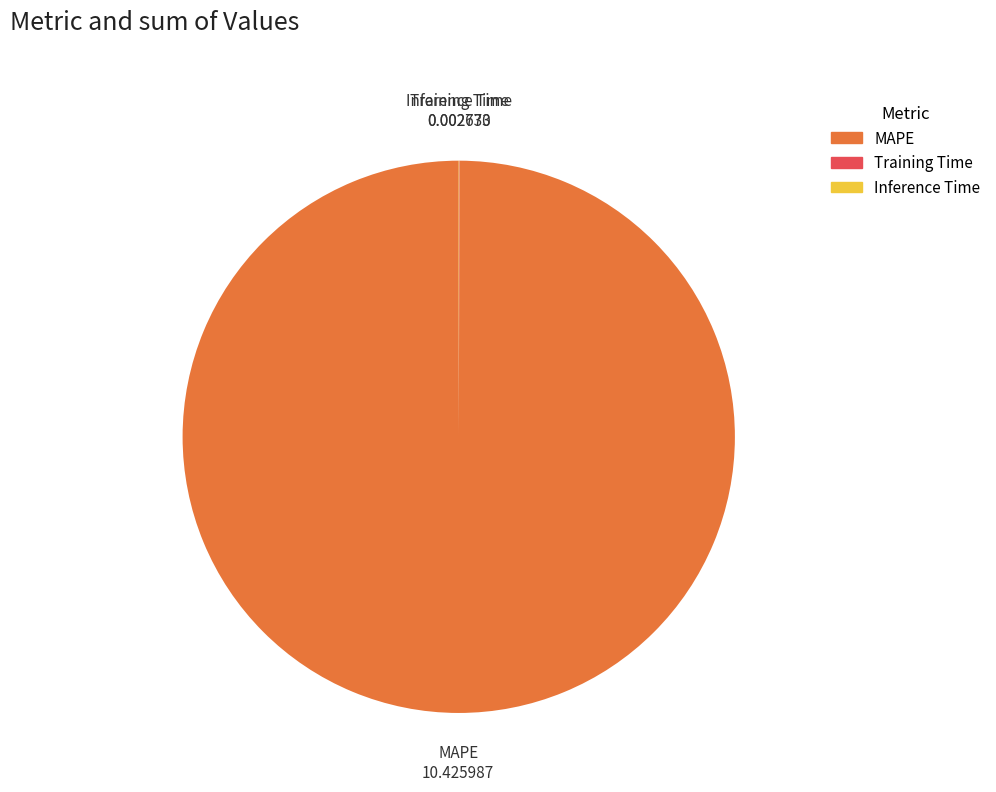

Which slice is the largest?

MAPE